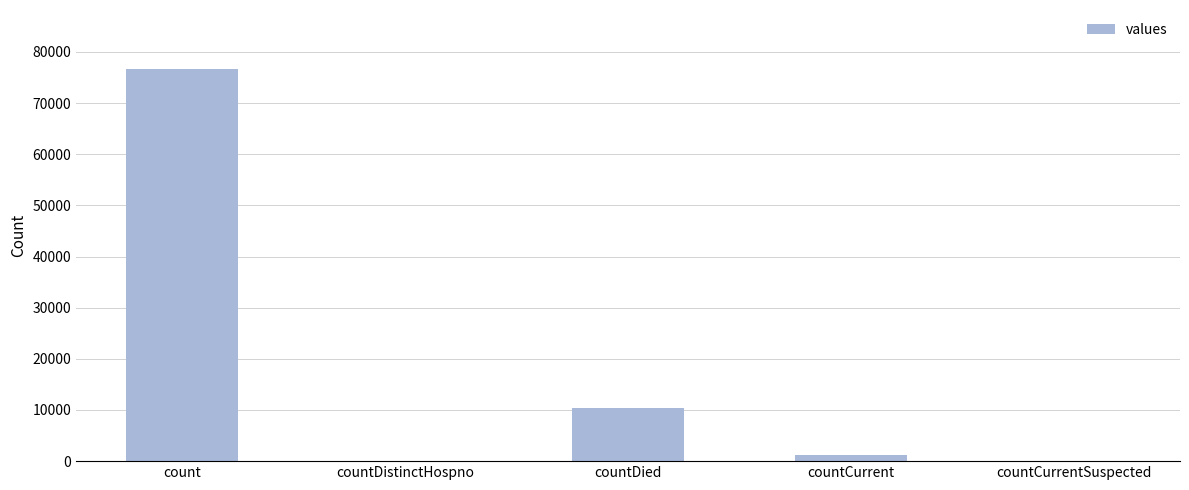

Does the chart contain stacked bars?

No